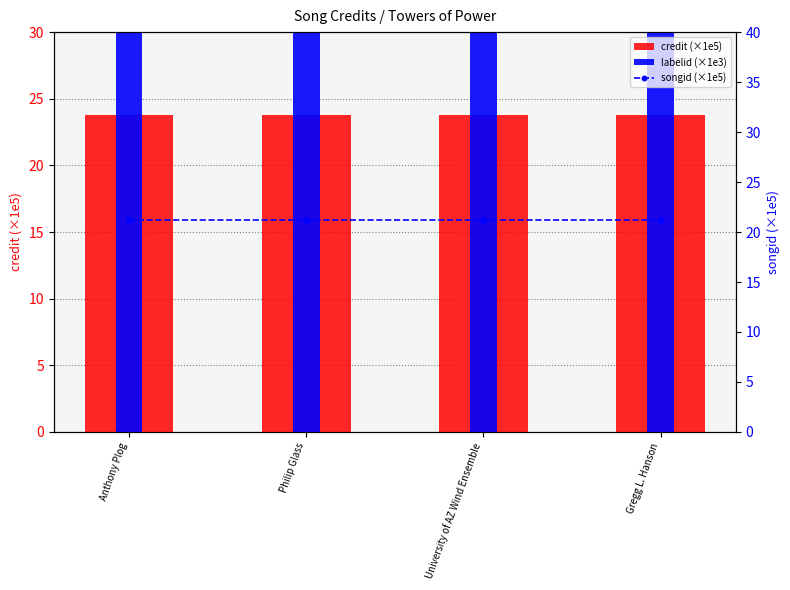

What is the minimum value shown in the chart?

21.2